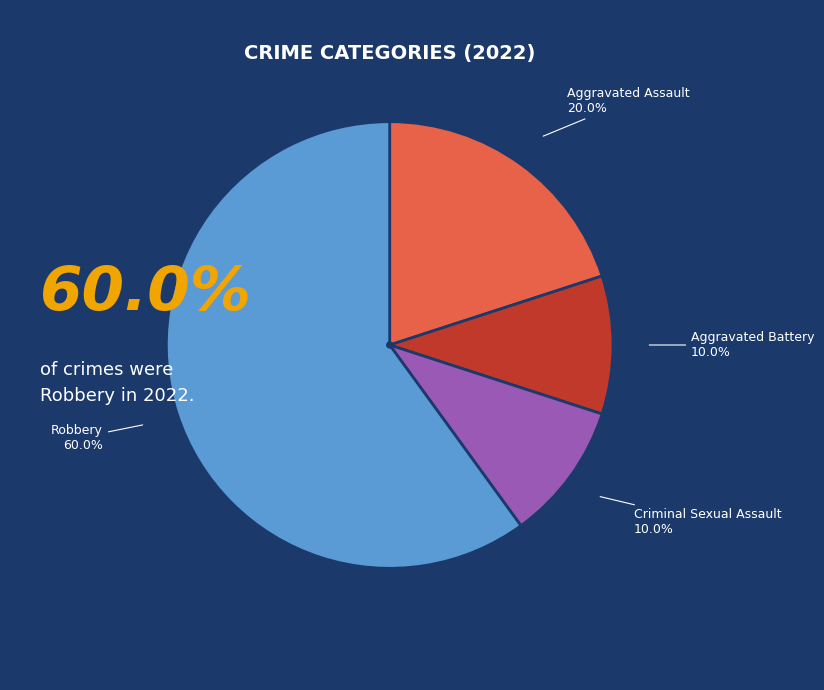

Is the sum of Aggravated Battery and Robbery greater than half?

Yes